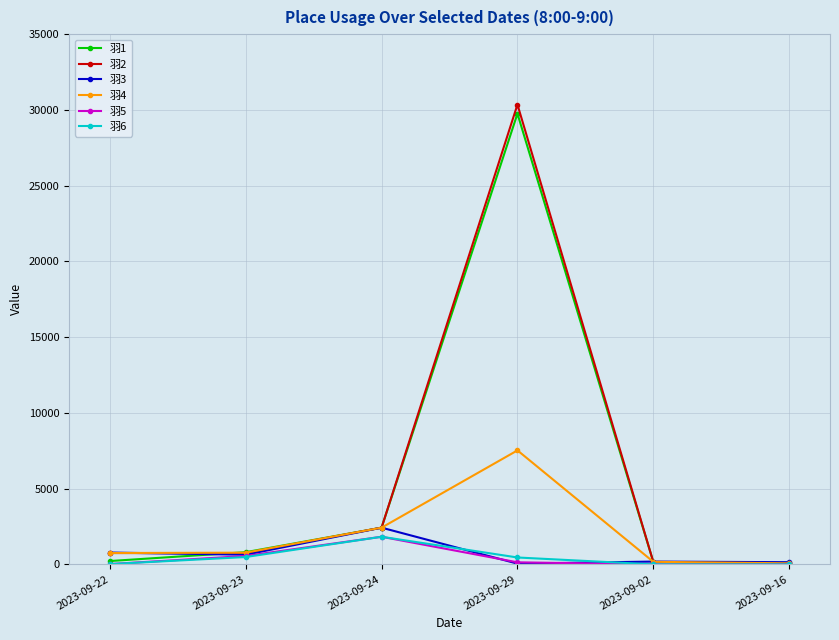

Which label corresponds to the largest value in the chart?

2023-09-29